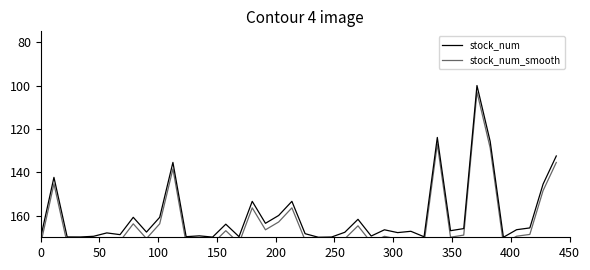

Where is the first local maximum for stock_num?

150